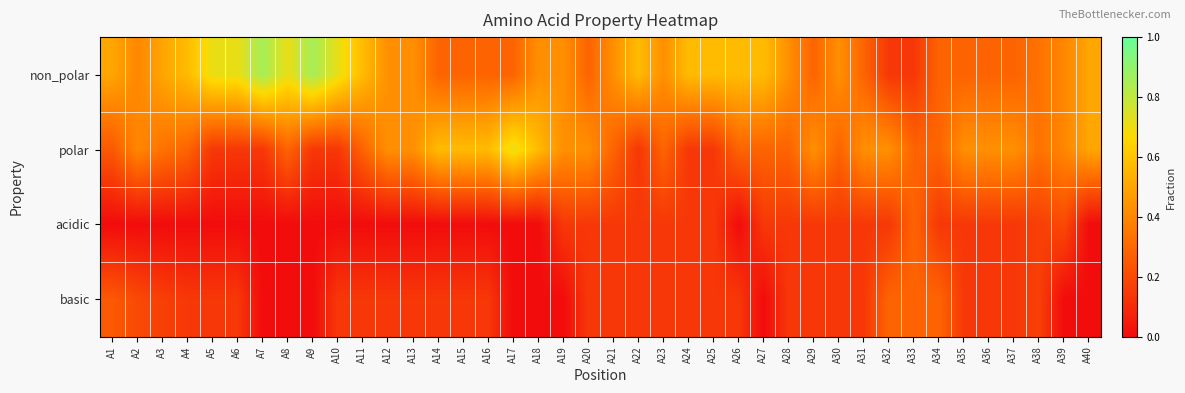

Reading right to left, what are all the values shown in this chart?

non_polar: A40=0.5	A39=0.4	A38=0.3	A37=0.3	A36=0.3	A35=0.3	A34=0.3	A33=0.1	A32=0.1	A31=0.3	A30=0.4	A29=0.3	A28=0.4	A27=0.6	A26=0.6	A25=0.6	A24=0.6	A23=0.4	A22=0.6	A21=0.4	A20=0.3	A19=0.4	A18=0.4	A17=0.3	A16=0.3	A15=0.3	A14=0.3	A13=0.4	A12=0.4	A11=0.6	A10=0.7	A9=0.9	A8=0.7	A7=0.9	A6=0.7	A5=0.7	A4=0.6	A3=0.5	A2=0.4	A1=0.5
polar: A40=0.5	A39=0.4	A38=0.3	A37=0.4	A36=0.4	A35=0.4	A34=0.3	A33=0.3	A32=0.4	A31=0.4	A30=0.3	A29=0.4	A28=0.3	A27=0.3	A26=0.3	A25=0.1	A24=0.1	A23=0.3	A22=0.1	A21=0.3	A20=0.4	A19=0.4	A18=0.6	A17=0.7	A16=0.6	A15=0.6	A14=0.6	A13=0.4	A12=0.4	A11=0.3	A10=0.1	A9=0.1	A8=0.3	A7=0.1	A6=0.1	A5=0.1	A4=0.3	A3=0.3	A2=0.4	A1=0.2
acidic: A40=0.0	A39=0.2	A38=0.2	A37=0.1	A36=0.1	A35=0.1	A34=0.1	A33=0.3	A32=0.1	A31=0.1	A30=0.1	A29=0.1	A28=0.1	A27=0.1	A26=0.0	A25=0.1	A24=0.1	A23=0.1	A22=0.1	A21=0.1	A20=0.1	A19=0.1	A18=0.0	A17=0.0	A16=0.0	A15=0.0	A14=0.0	A13=0.0	A12=0.0	A11=0.0	A10=0.0	A9=0.0	A8=0.0	A7=0.0	A6=0.0	A5=0.0	A4=0.0	A3=0.0	A2=0.0	A1=0.0
basic: A40=0.0	A39=0.0	A38=0.2	A37=0.1	A36=0.1	A35=0.1	A34=0.3	A33=0.3	A32=0.3	A31=0.1	A30=0.1	A29=0.1	A28=0.1	A27=0.0	A26=0.1	A25=0.1	A24=0.1	A23=0.1	A22=0.1	A21=0.1	A20=0.1	A19=0.0	A18=0.0	A17=0.0	A16=0.1	A15=0.1	A14=0.1	A13=0.1	A12=0.1	A11=0.1	A10=0.1	A9=0.0	A8=0.0	A7=0.0	A6=0.1	A5=0.1	A4=0.1	A3=0.2	A2=0.2	A1=0.2